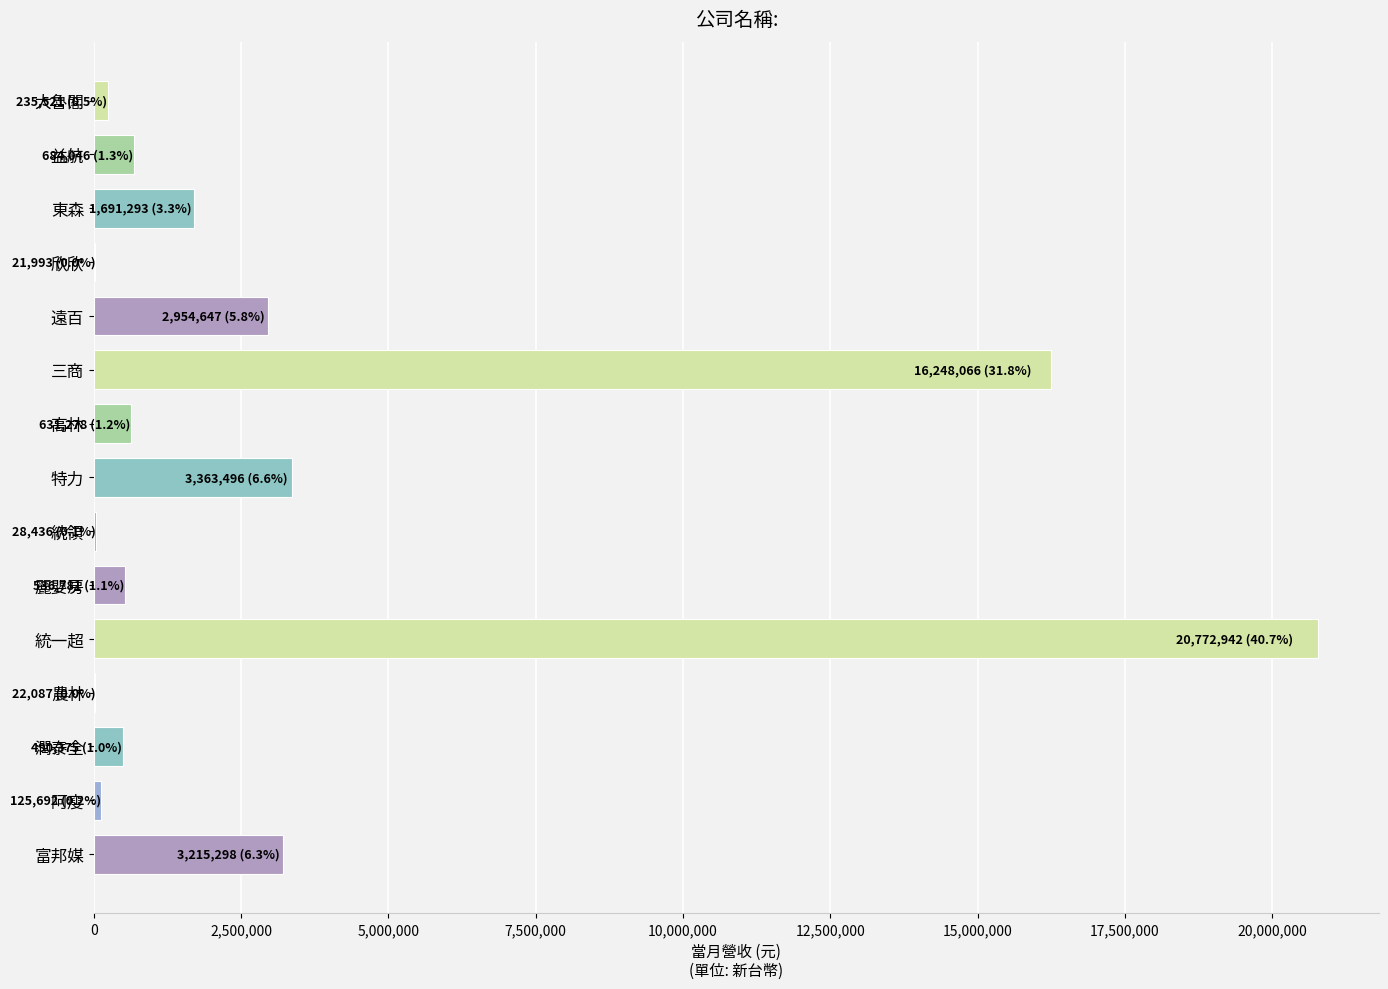

What is the change in value from 遠百 to 三商?

+13293419